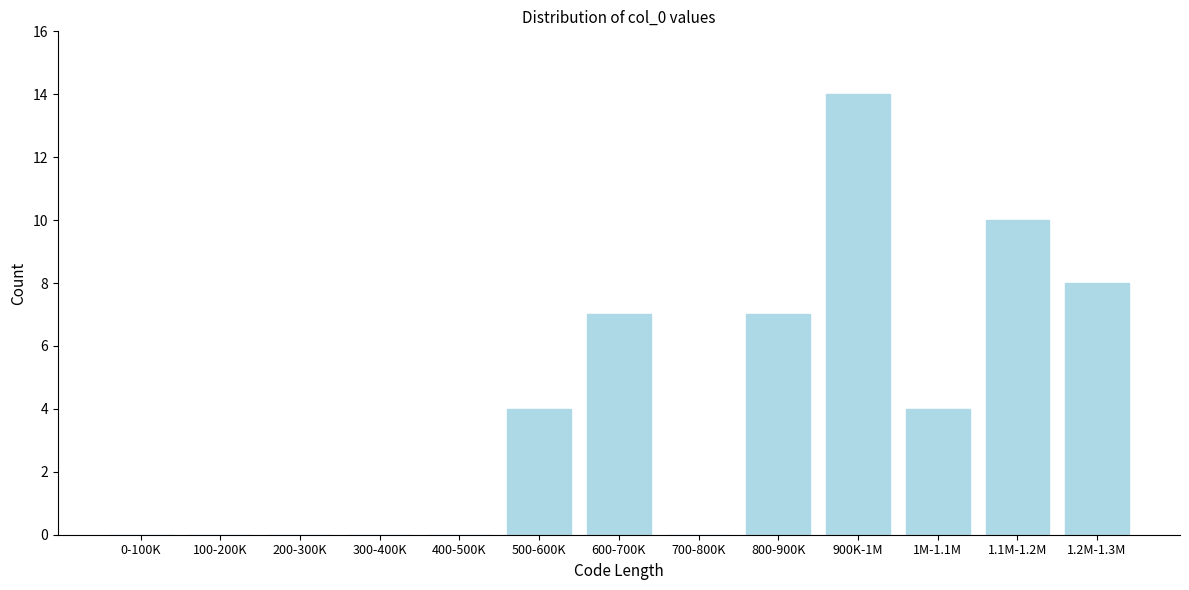

Reading left to right, transcribe all the data shown in this chart.

0-100K=0	100-200K=0	200-300K=0	300-400K=0	400-500K=0	500-600K=4	600-700K=7	700-800K=0	800-900K=7	900K-1M=14	1M-1.1M=4	1.1M-1.2M=10	1.2M-1.3M=8